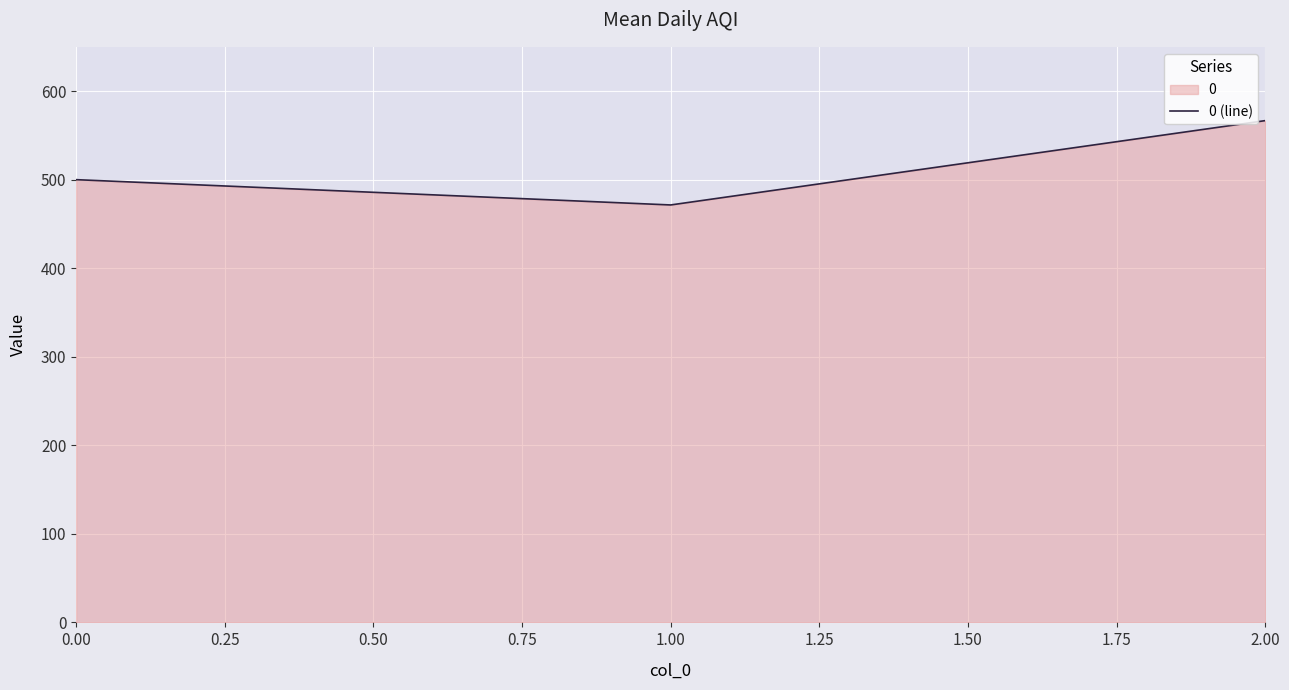

What value does the data have at 1.00?

471.4